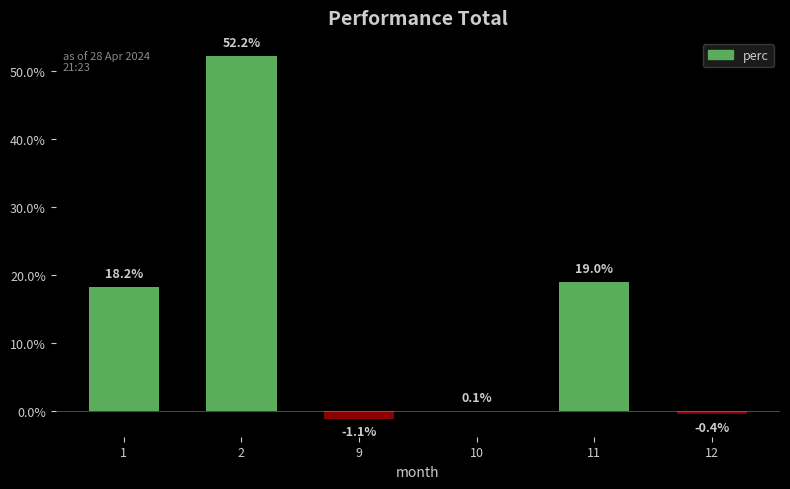

Reading left to right, list all the values displayed in this chart.

1=18.2	2=52.2	9=-1.1	10=0.1	11=19.0	12=-0.4